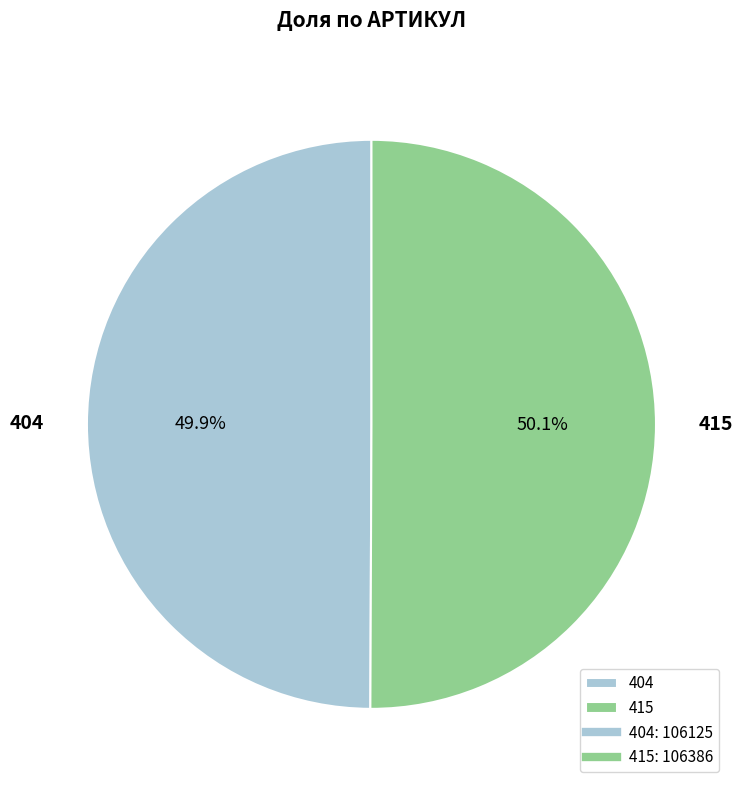

How many slices are in this pie chart?

2